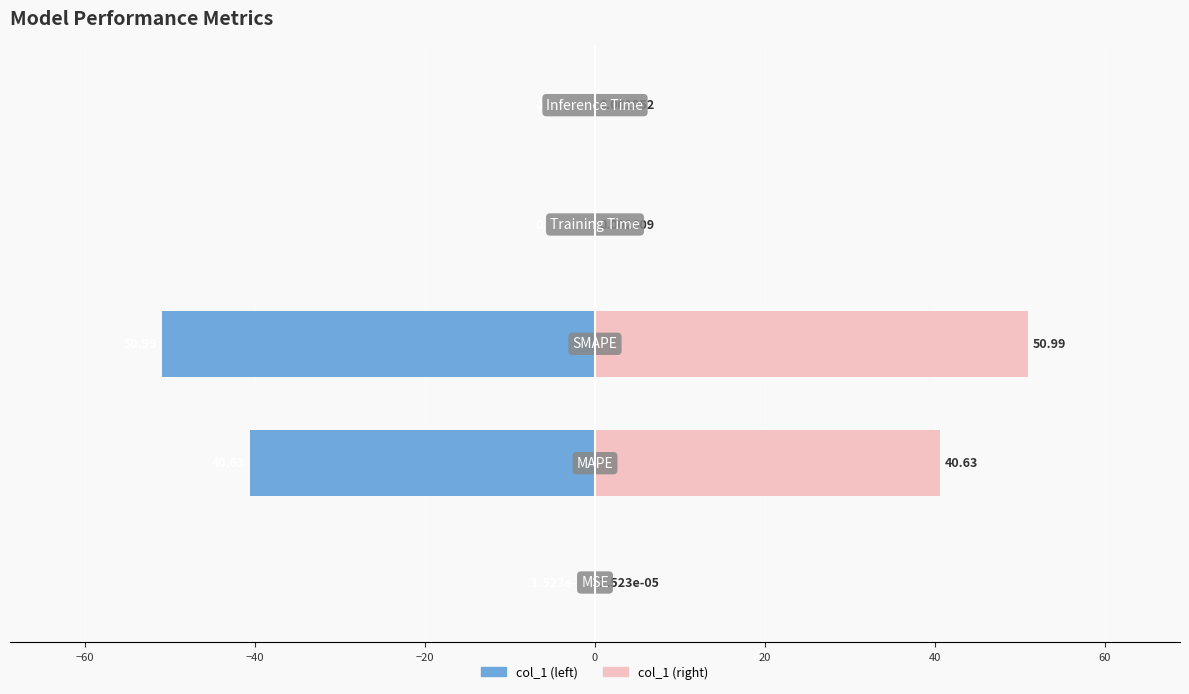

The value of col_1 (right) at 0 is 0.0. True or false?

True